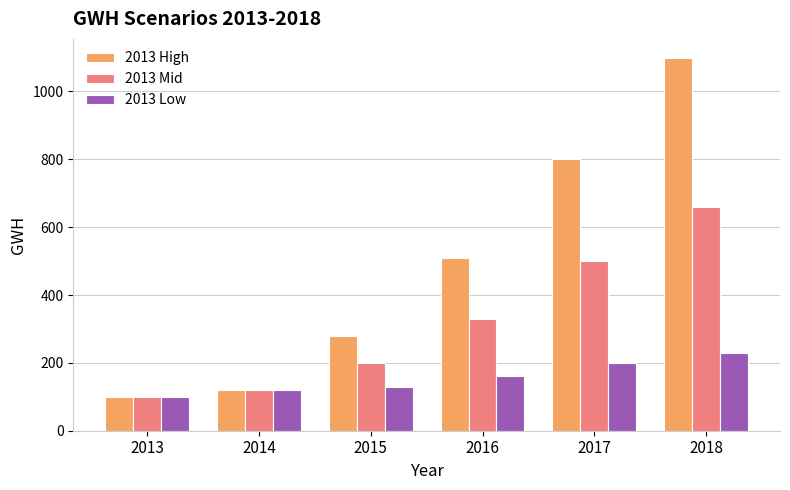

What is the difference between the highest and lowest values at 2018?

870